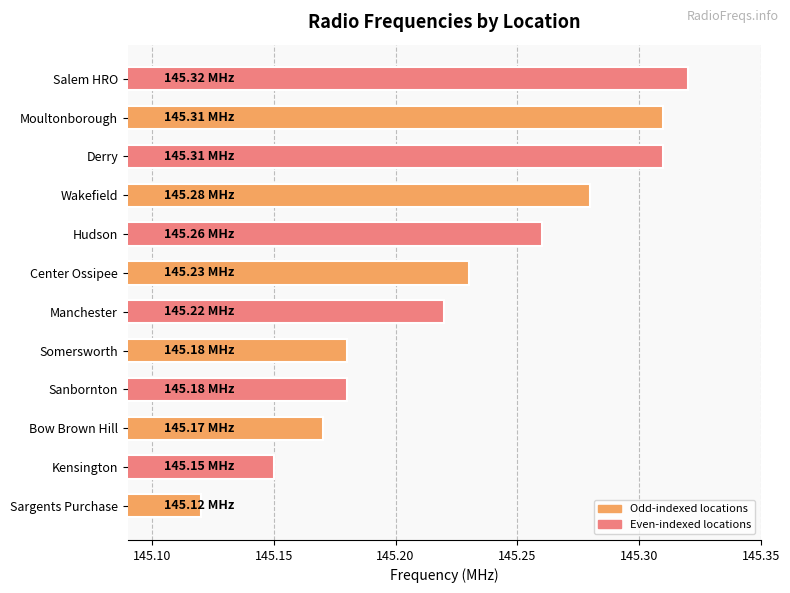

Which category has the highest value across all series?

Salem HRO